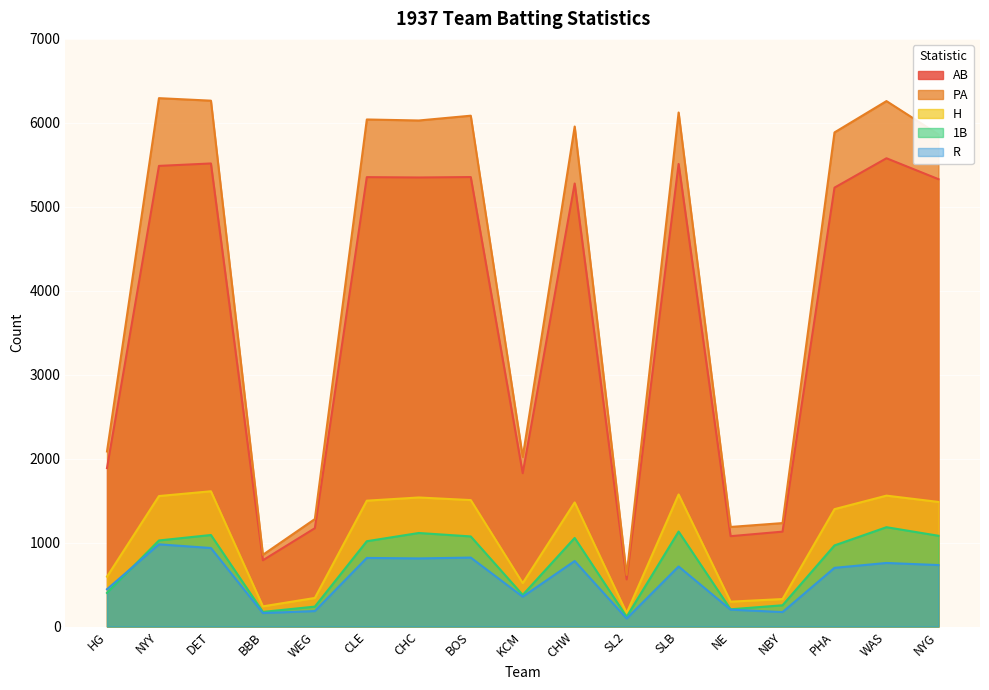

Rank the categories by PA value from highest to lowest.

NYY, DET, WAS, SLB, BOS, CLE, CHC, CHW, PHA, NYG, HG, KCM, WEG, NBY, NE, BBB, SL2